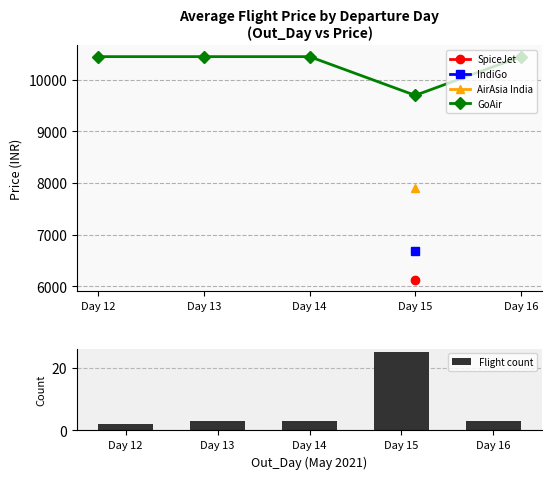

Which series changed the most between Day 14 and Day 16?

GoAir